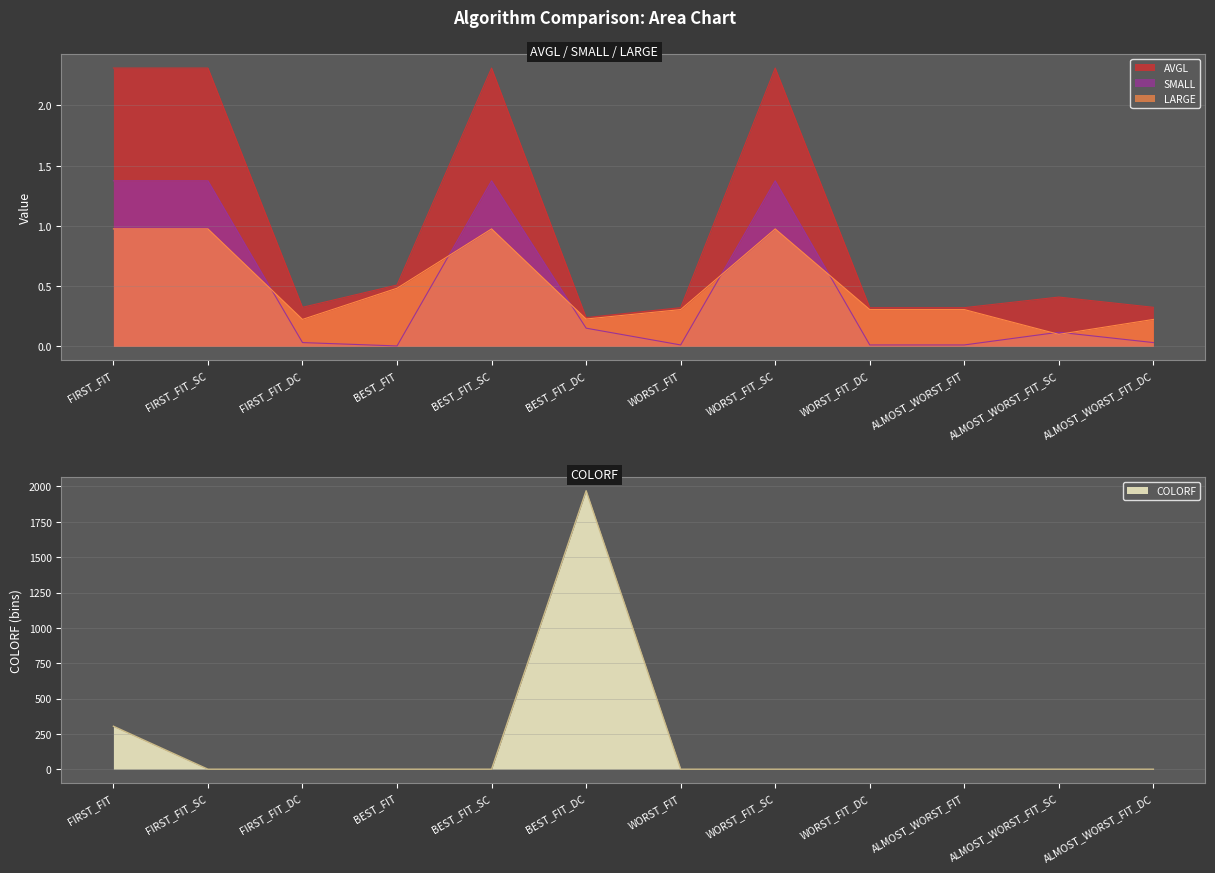

Which series has the widest spread of values?

COLORF